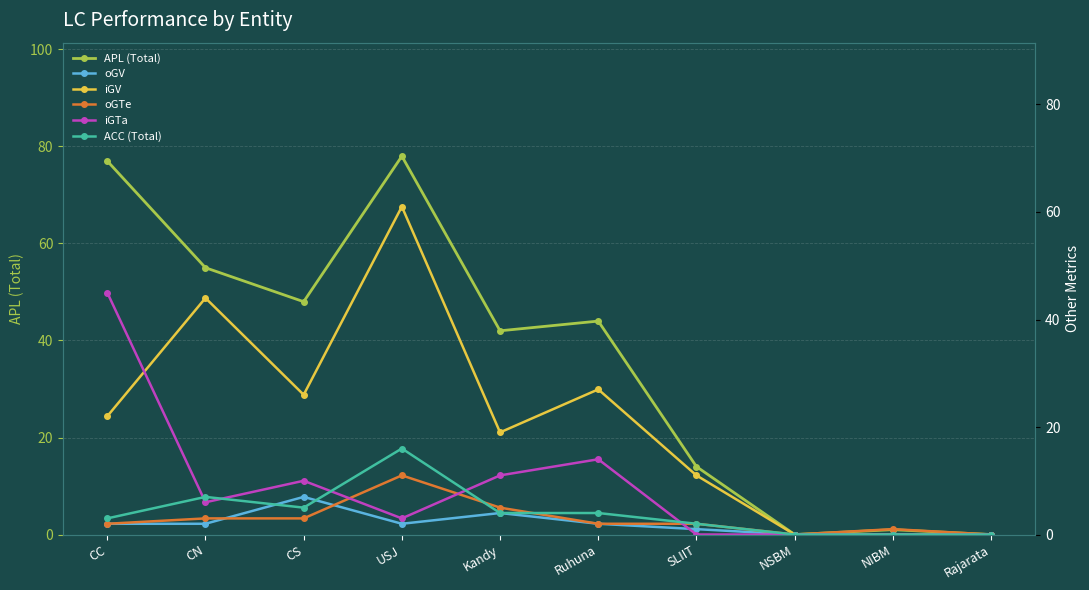

What position from the left is Rajarata?

10